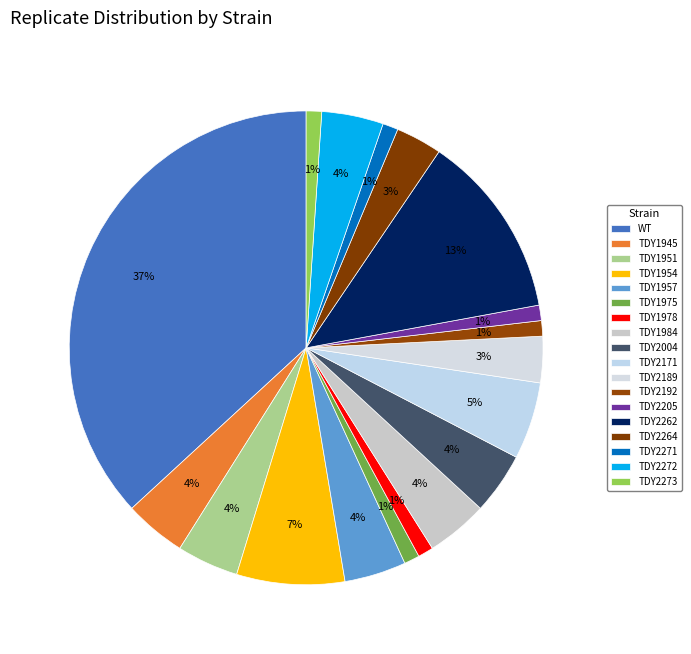

Is the sum of TDY2171 and TDY1945 greater than half?

No